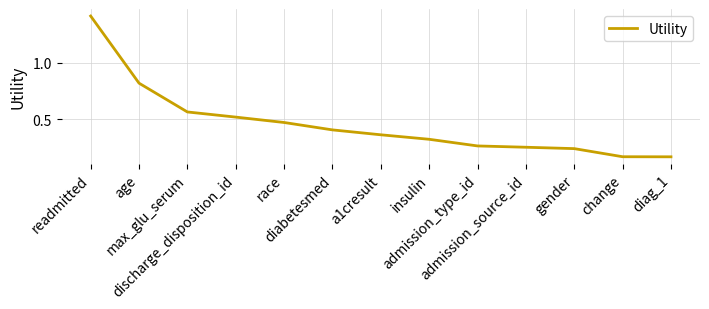

What is the difference between the maximum and minimum values?

1.2